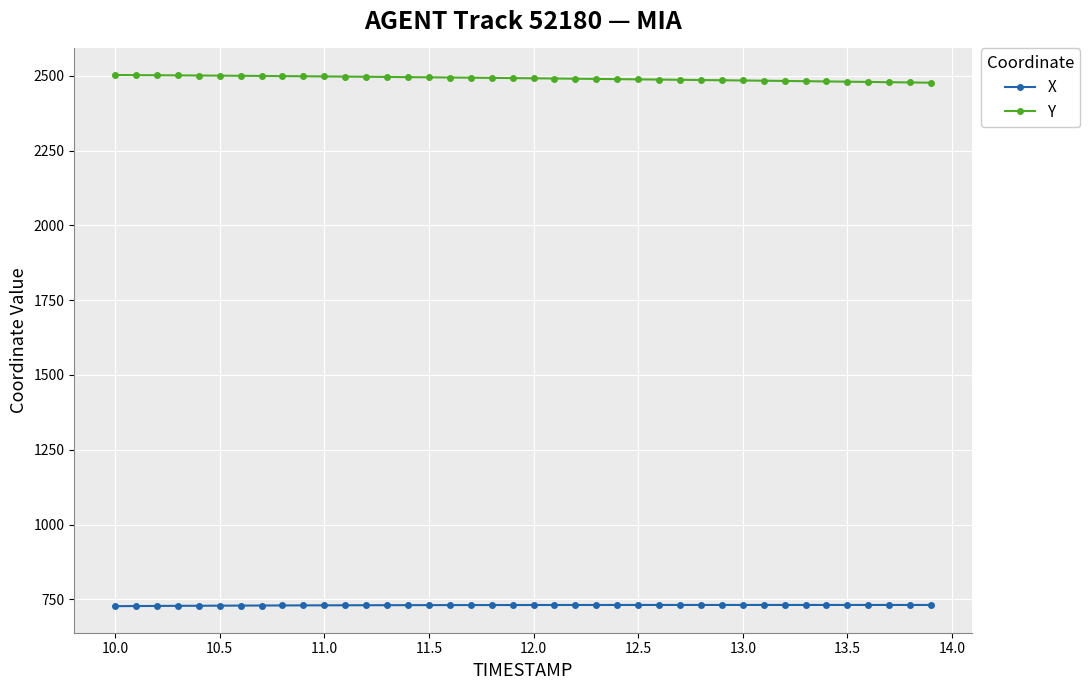

What is the sum of all Y values?

99642.4